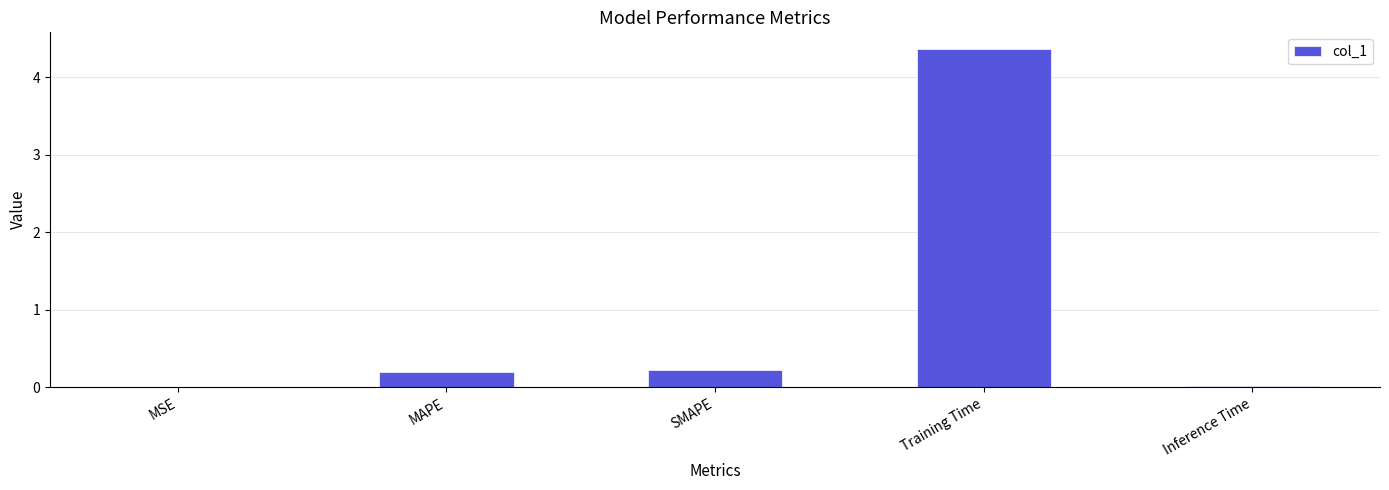

True or false: the data shows 1.7 at Training Time.

False